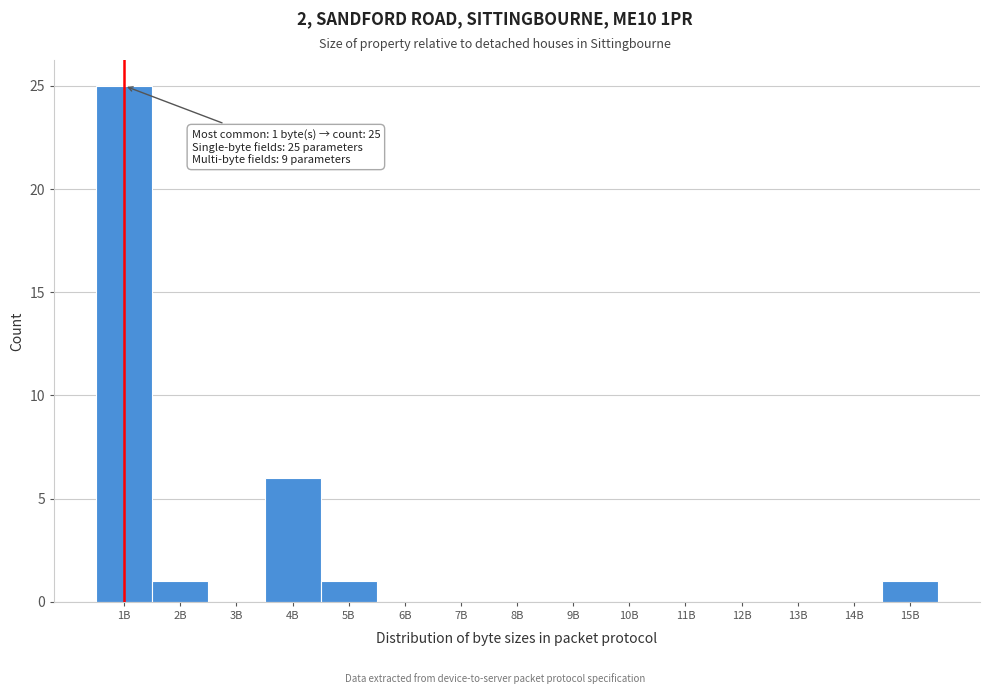

Reading left to right, list all the values displayed in this chart.

1B=25	2B=1	3B=0	4B=6	5B=1	6B=0	7B=0	8B=0	9B=0	10B=0	11B=0	12B=0	13B=0	14B=0	15B=1